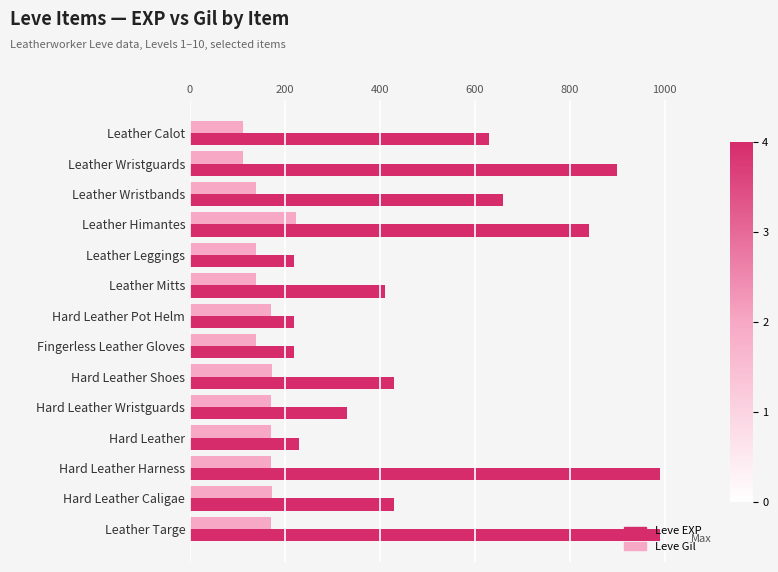

What is the smallest value displayed?

112